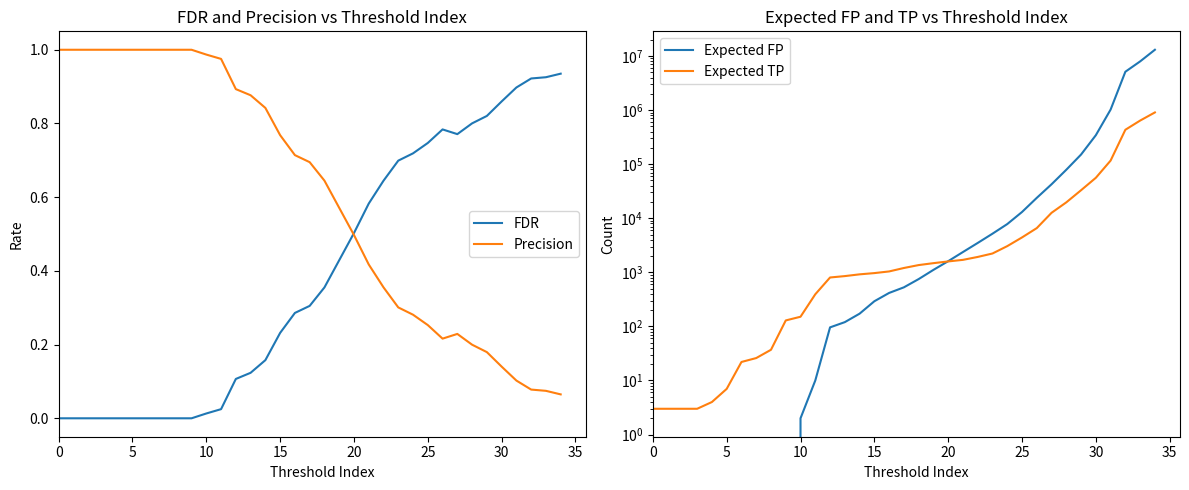

The value of FDR at 0 is 0.3. True or false?

False